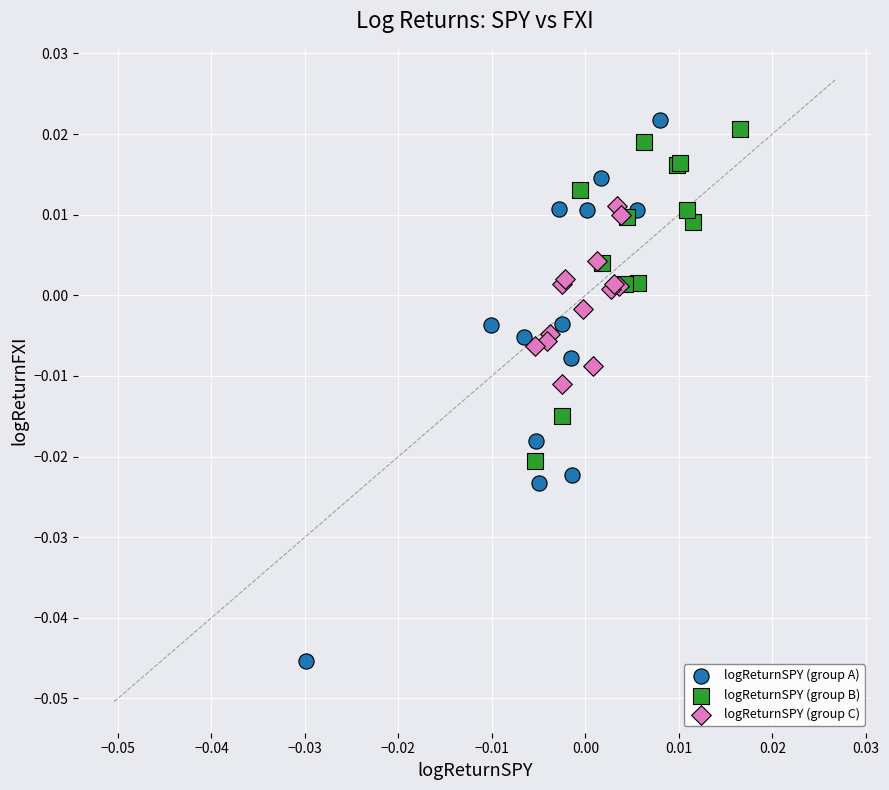

Which series reaches the minimum Y coordinate?

logReturnSPY (group A)